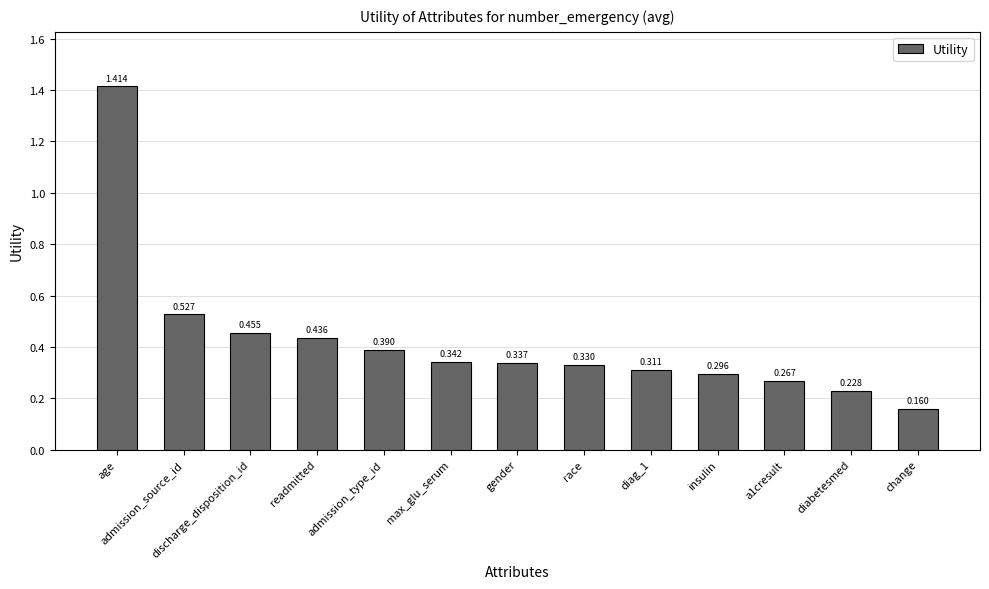

Which label corresponds to the largest value in the chart?

age